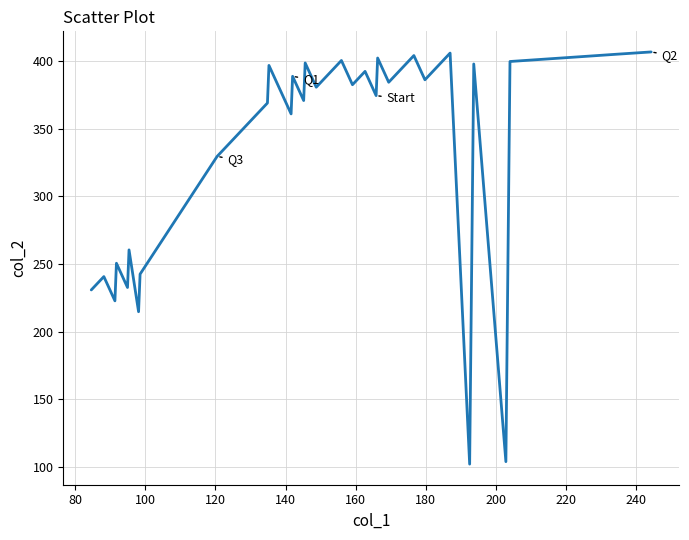

What is the difference between the maximum and minimum values?

304.6